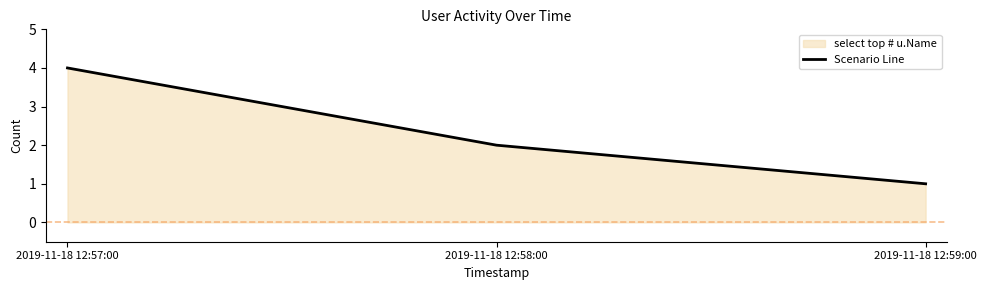

List the labels in order of value, largest first.

2019-11-18 12:57:00, 2019-11-18 12:58:00, 2019-11-18 12:59:00